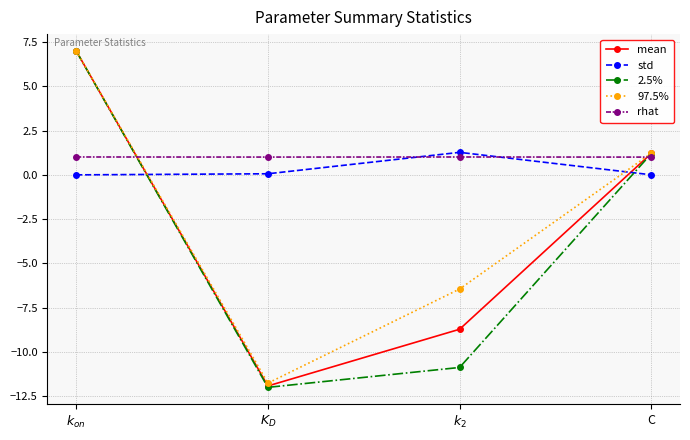

True or false: std has a value of 0.0 at C.

True